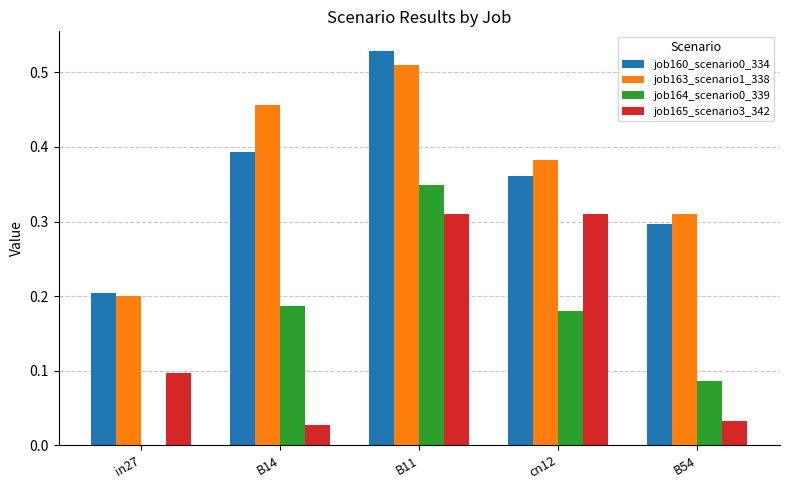

At which label is job164_scenario0_339 closest to 0?

in27